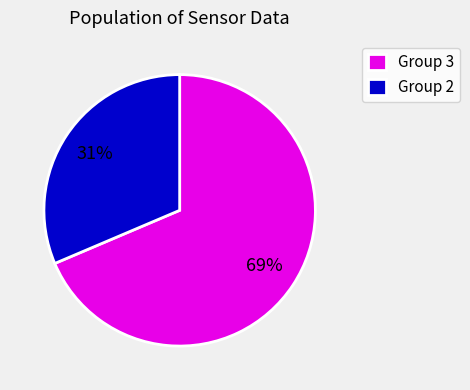

What percentage is the Group 3 slice, to the nearest percent?

69%